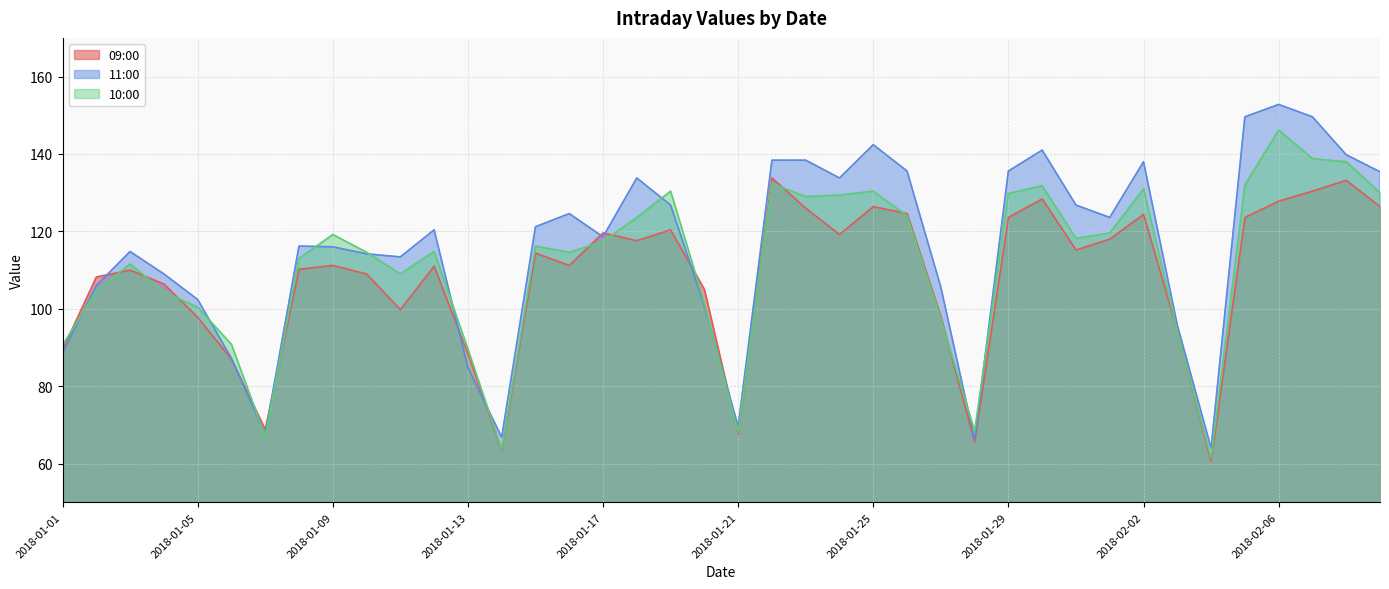

The 11:00 series shows 185.2 at 2018-01-17. True or false?

False